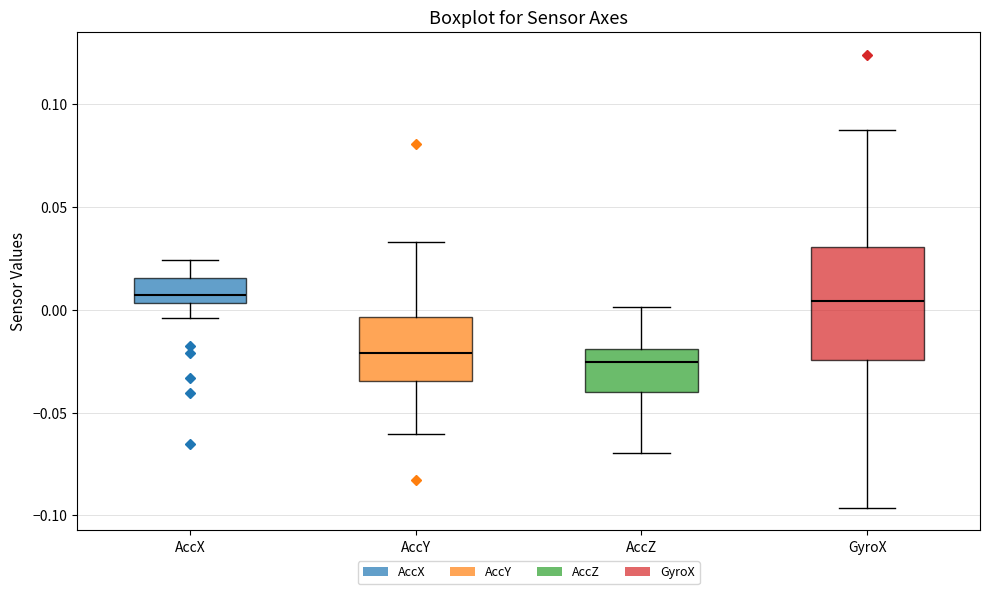

Reading left to right, read every box against the y-axis: the position of its median line, the range the box covers, and the ends of its whiskers. The values are not printed on the chart, so give them approximately, as read against the axis.

AccX: median 0.005 (just above the box's lower edge), box 0.005 to 0.015, whiskers -0.005 to 0.025
AccY: median -0.020, box -0.035 to -0.005, whiskers -0.060 to 0.035
AccZ: median -0.025, box -0.040 to -0.020, whiskers -0.070 to 0.000
GyroX: median 0.005, box -0.025 to 0.030, whiskers -0.095 to 0.085